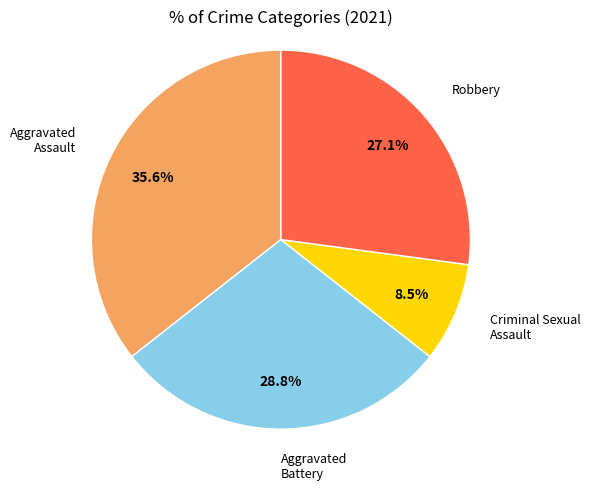

Is there a majority slice in this chart?

No